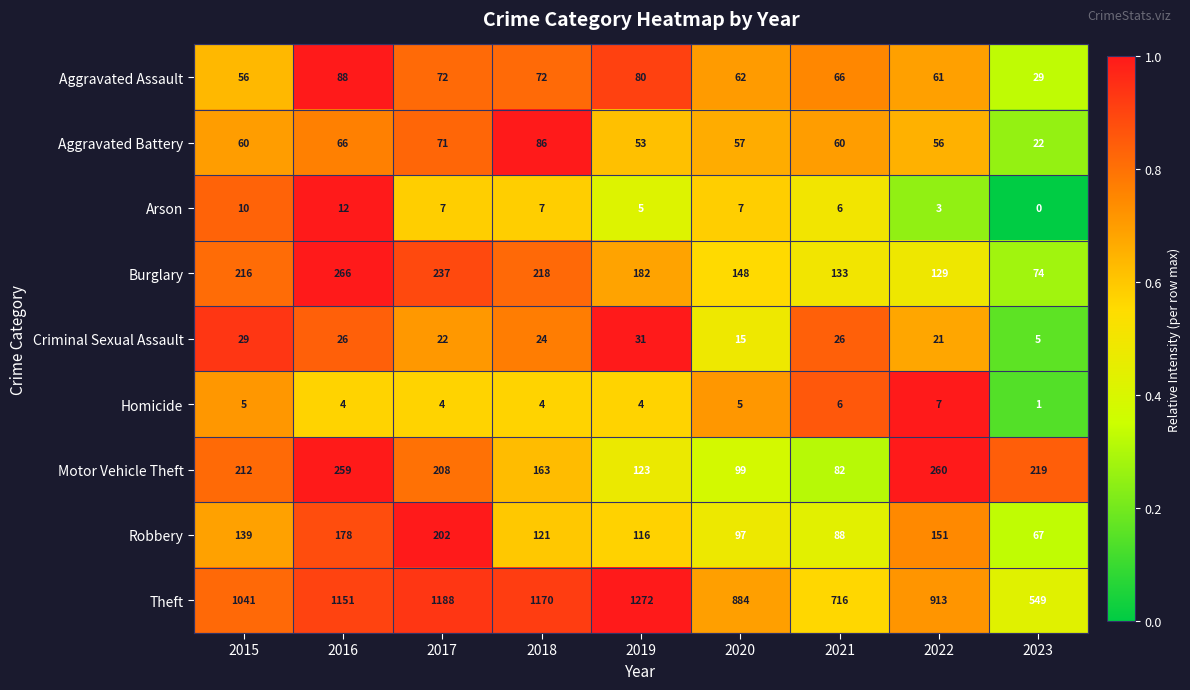

Between 2015 and 2017, which series saw the biggest shift?

Theft